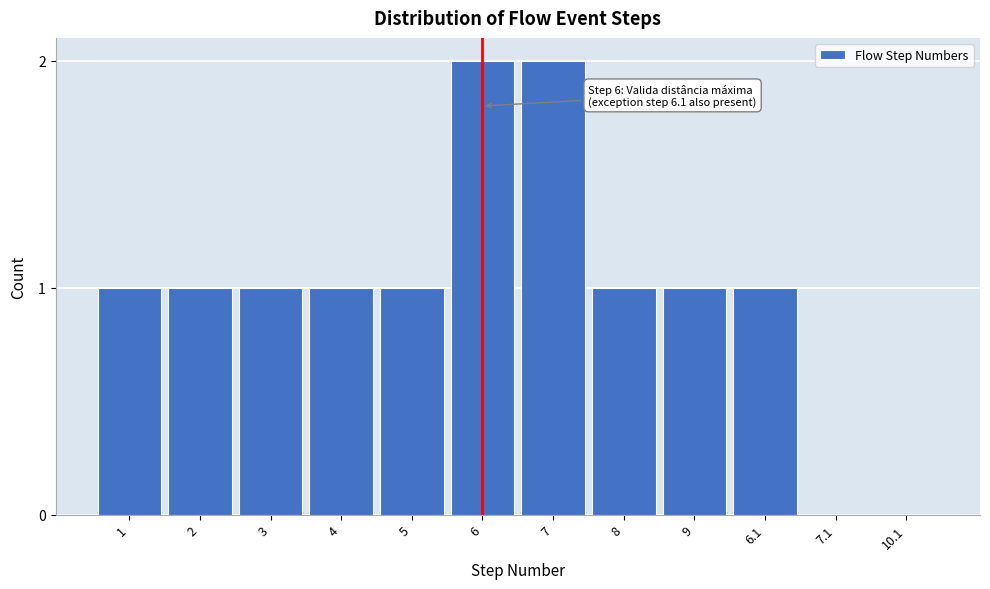

Reading left to right, extract all data points from this chart.

1=1	2=1	3=1	4=1	5=1	6=2	7=2	8=1	9=1	6.1=1	7.1=0	10.1=0